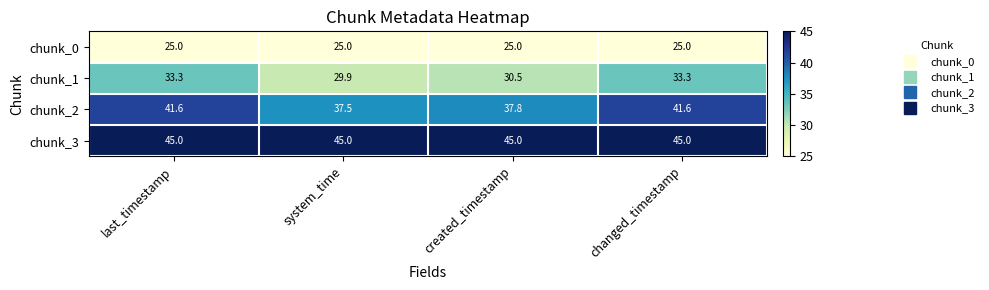

Reading left to right, what are all the values shown in this chart?

chunk_0: last_timestamp=25.0	system_time=25.0	created_timestamp=25.0	changed_timestamp=25.0
chunk_1: last_timestamp=33.3	system_time=29.9	created_timestamp=30.5	changed_timestamp=33.3
chunk_2: last_timestamp=41.6	system_time=37.5	created_timestamp=37.8	changed_timestamp=41.6
chunk_3: last_timestamp=45.0	system_time=45.0	created_timestamp=45.0	changed_timestamp=45.0